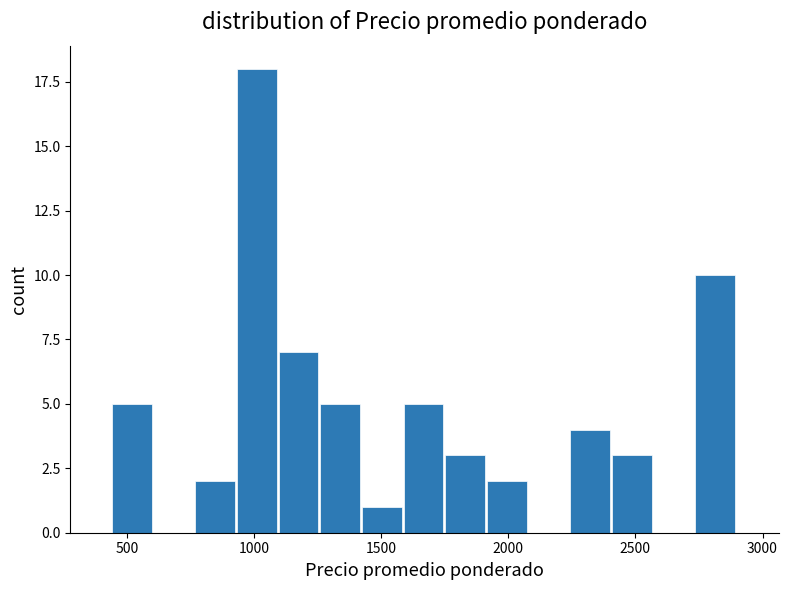

Around what value on the x-axis is the tallest bar? Give the approximate position of its centre, as read against the axis.

1000